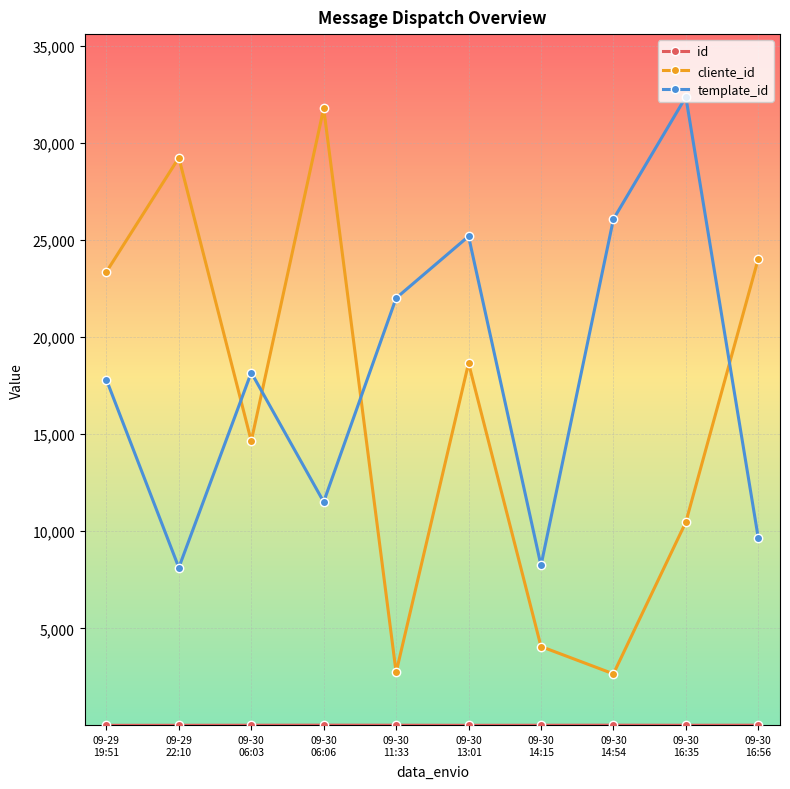

What is the maximum value shown in the chart?

32379